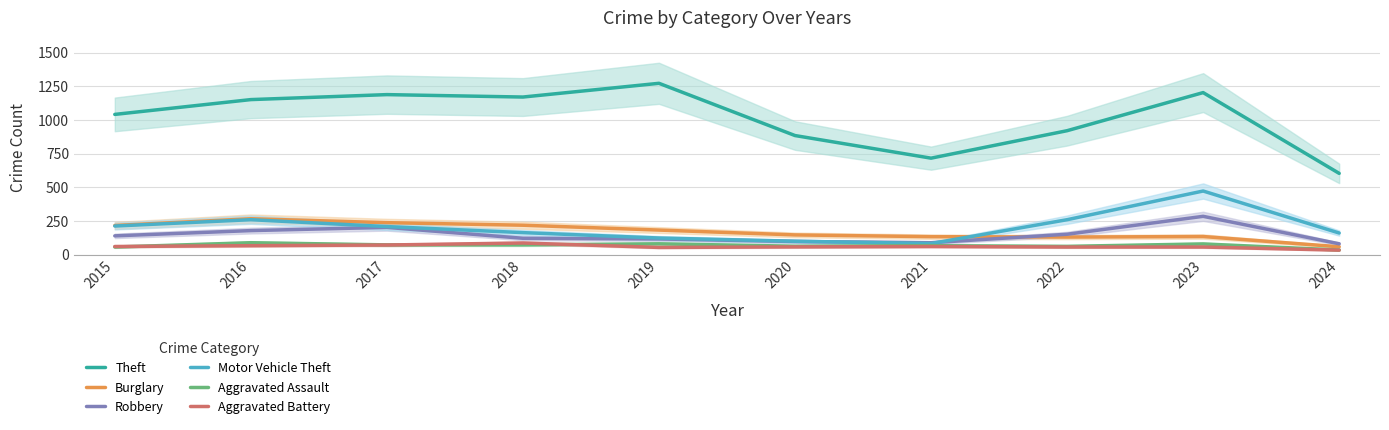

Reading left to right, extract all data points from this chart.

Theft: 1041	1151	1188	1170	1272	884	716	920	1203	603
Burglary: 216	266	237	218	182	146	133	130	134	58
Robbery: 139	178	202	121	116	97	88	151	284	80
Motor Vehicle Theft: 212	259	208	163	123	99	82	259	472	160
Aggravated Assault: 56	88	72	72	80	62	66	61	79	34
Aggravated Battery: 60	66	71	86	53	57	60	56	56	33